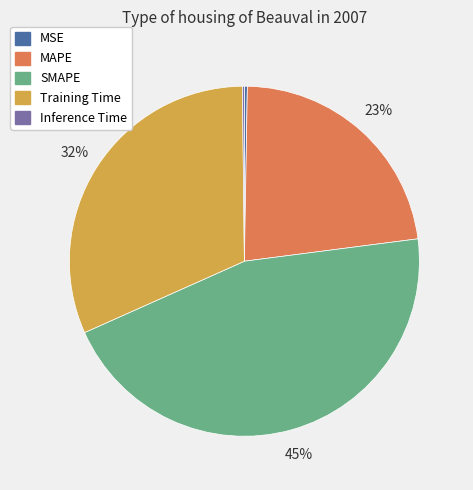

To the nearest percent, what is the average slice percentage?

20%